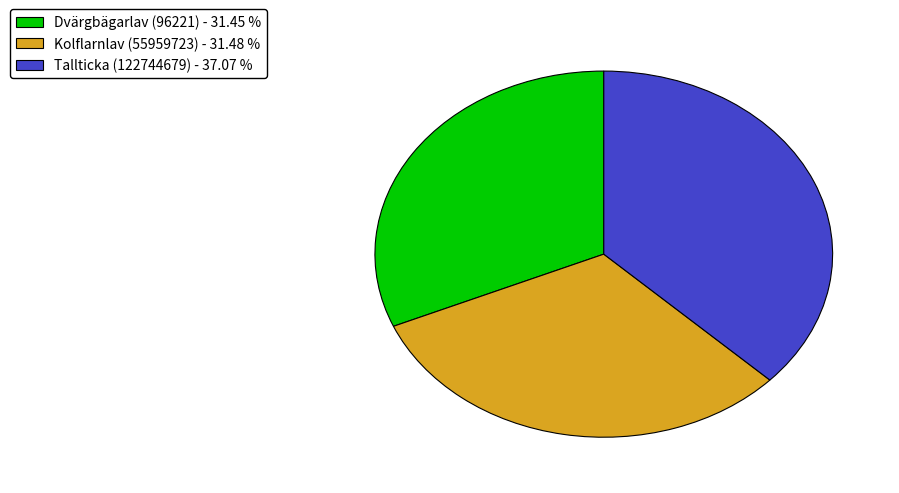

Is it true that Dvärgbägarlav (96221) is 31% of the pie?

True